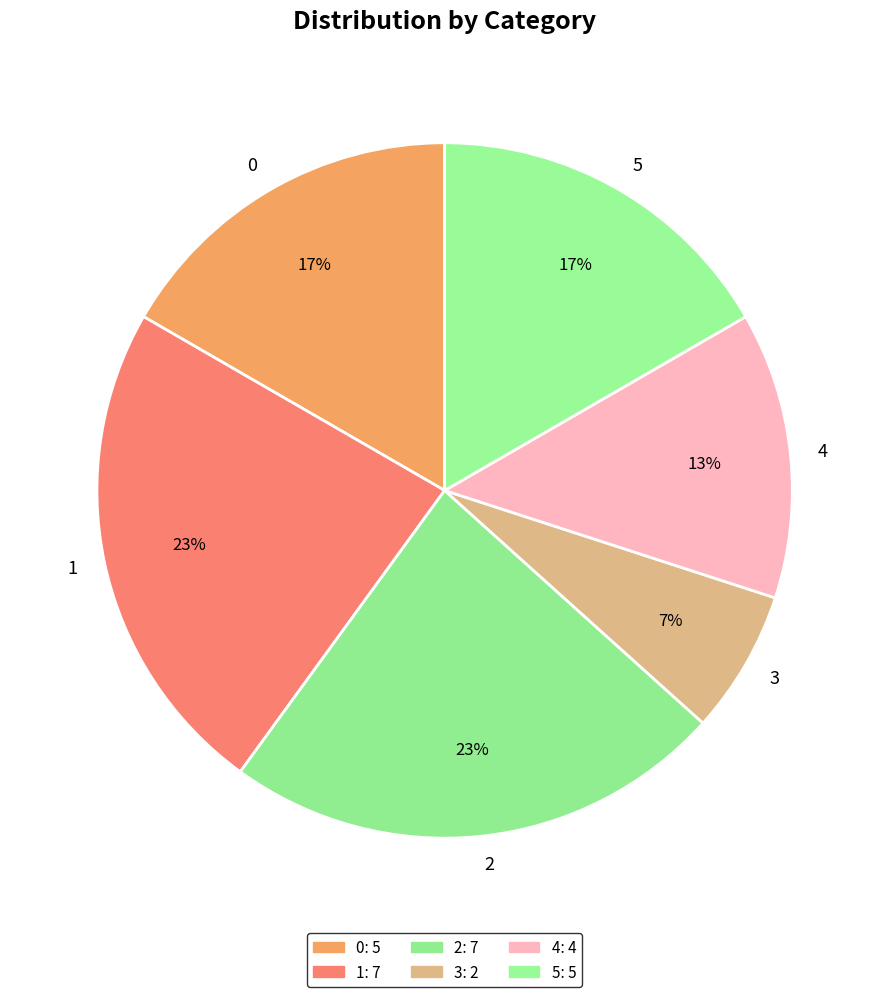

To the nearest percent, what percentage of the pie is 4?

13%